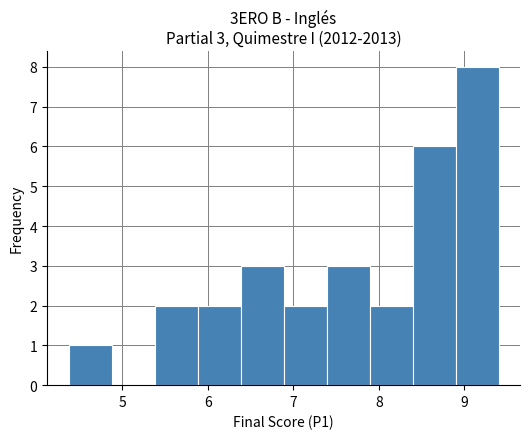

Which range on the x-axis has the tallest bar?

8.9 to 9.4